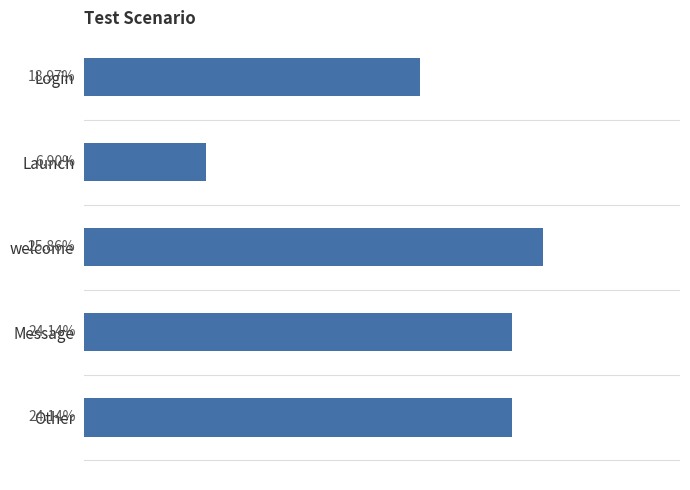

Where is the data nearest to the value 16?

Login